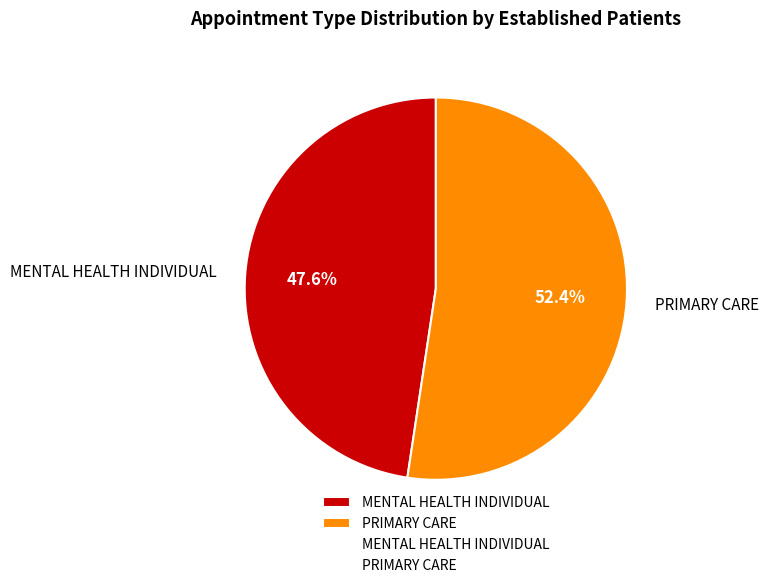

To the nearest percent, what percentage of the pie is MENTAL HEALTH INDIVIDUAL?

48%